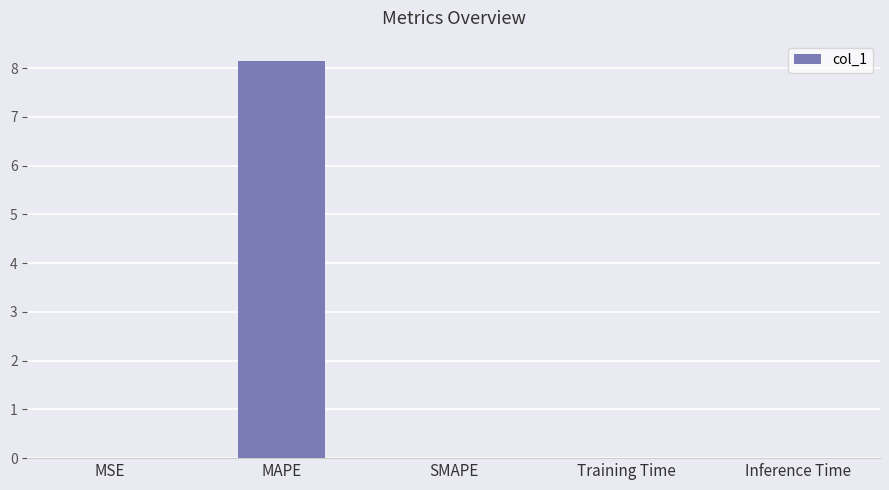

What is the sum of all values?

8.2